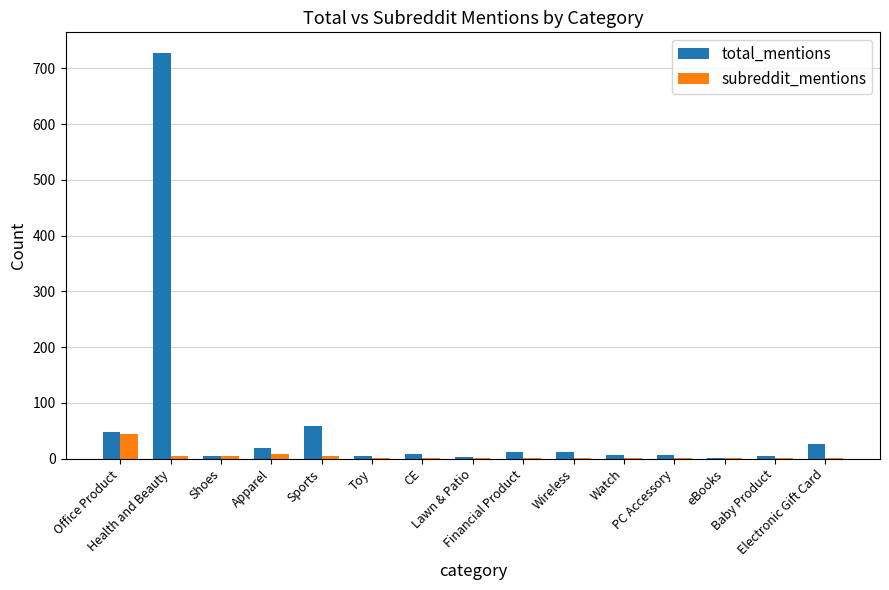

Which series has the largest total across all categories?

total_mentions